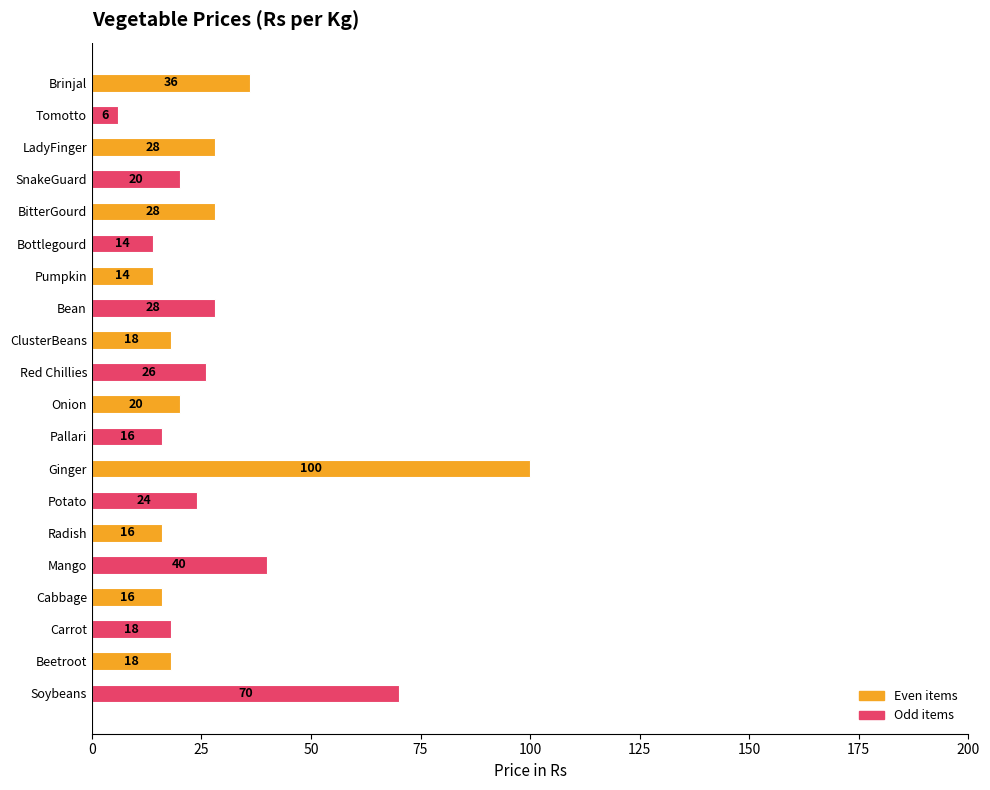

What is the sum of all values?

556